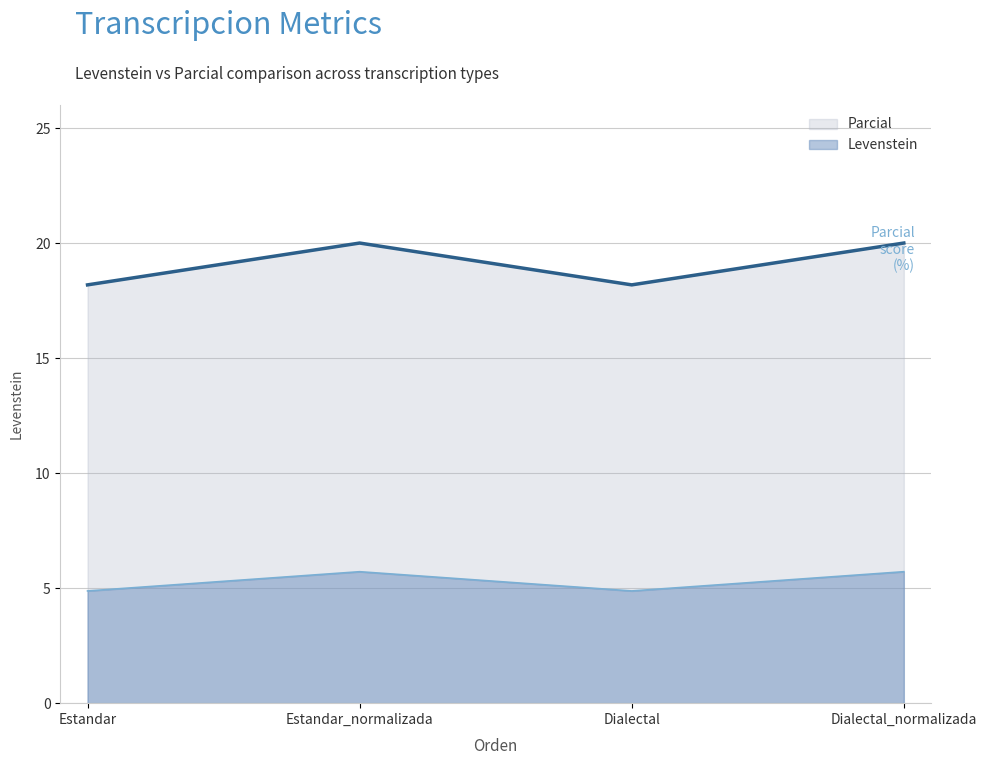

Which series changed the most between Estandar_normalizada and Dialectal?

Parcial